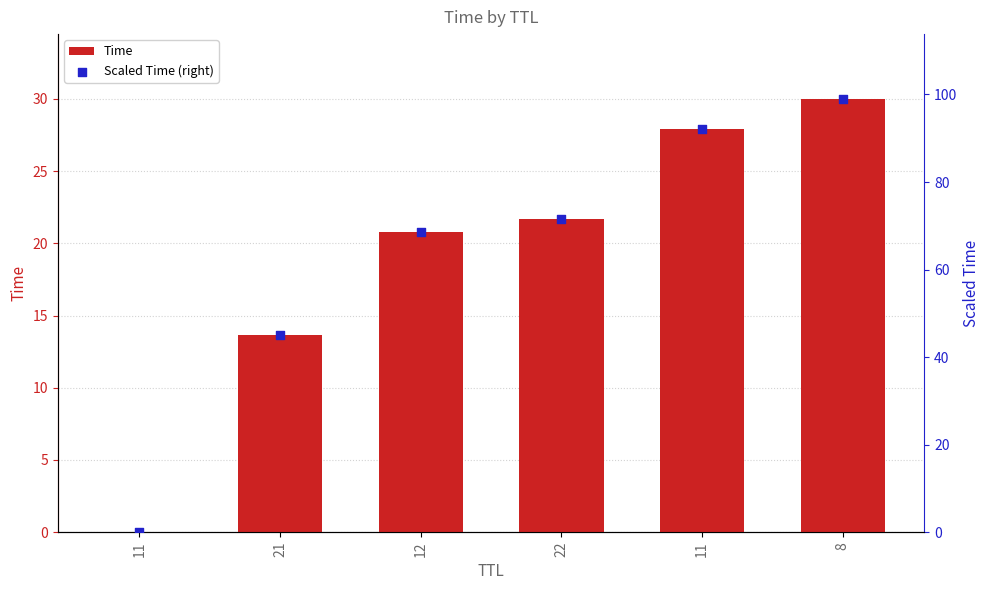

What are all the series names shown in the legend?

Time, Scaled Time (right)